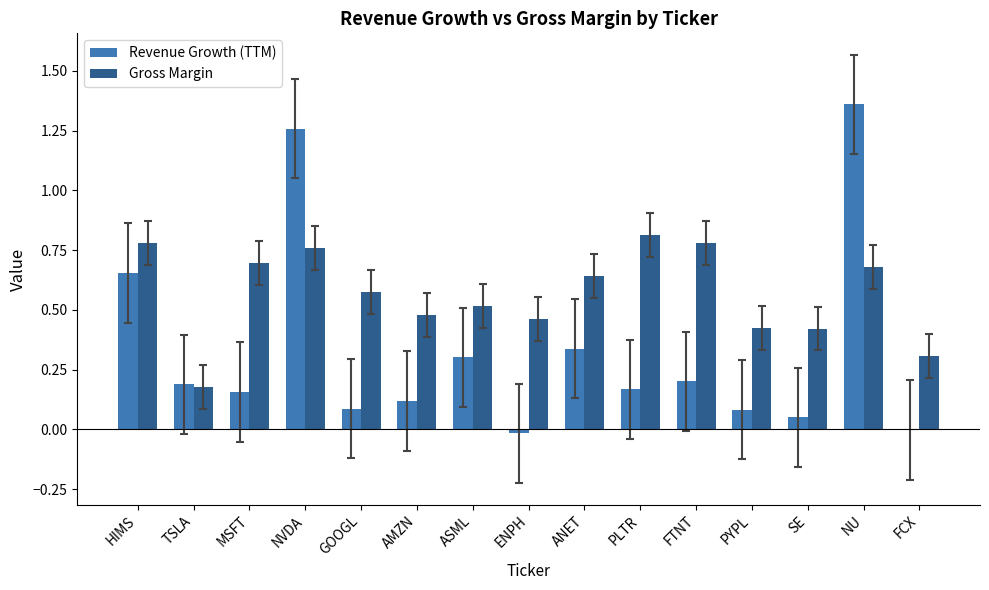

Is the value of Revenue Growth (TTM) at NVDA greater than the value of Gross Margin at ASML?

Yes